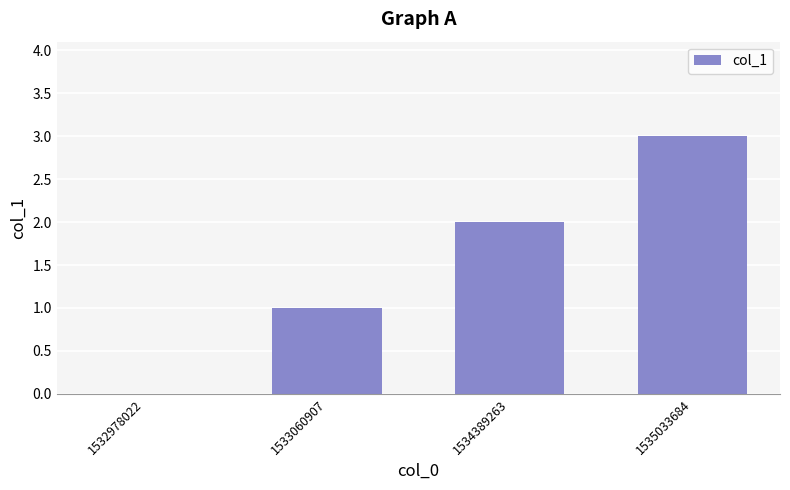

The value at 1532978022 is 1. True or false?

False